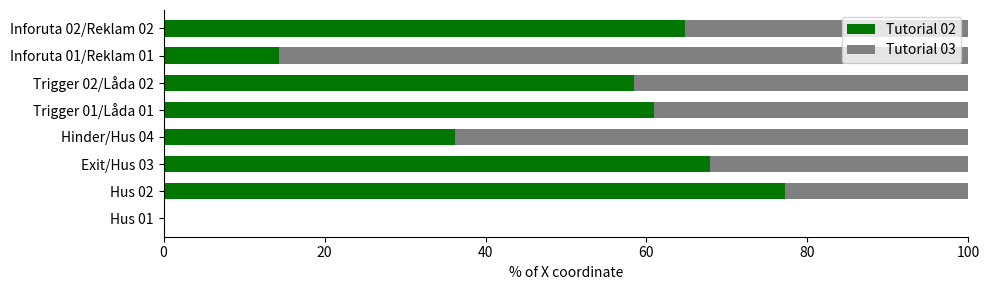

What is the total value across all series at Exit/Hus 03?

100.0